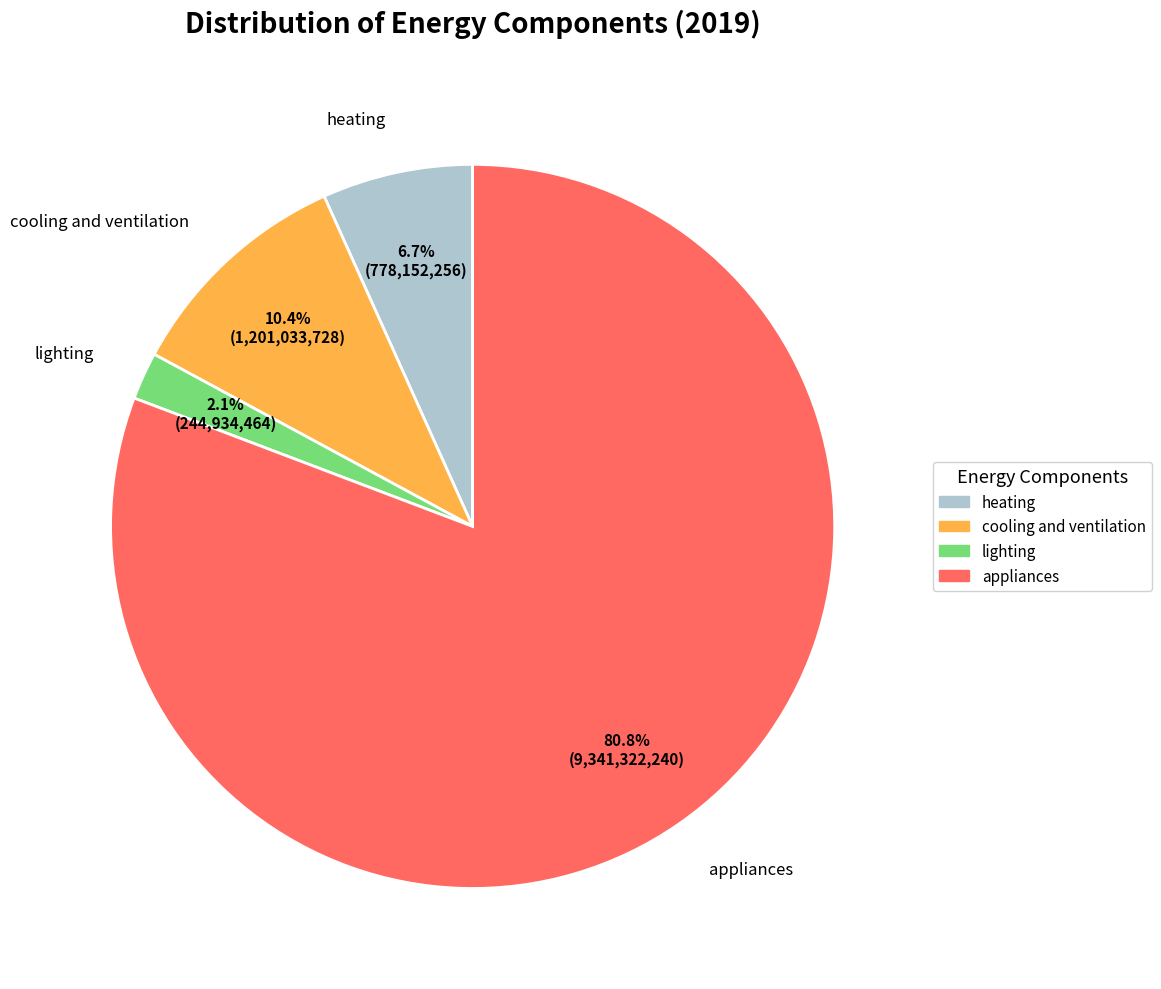

To the nearest percent, what is the average slice percentage?

25%